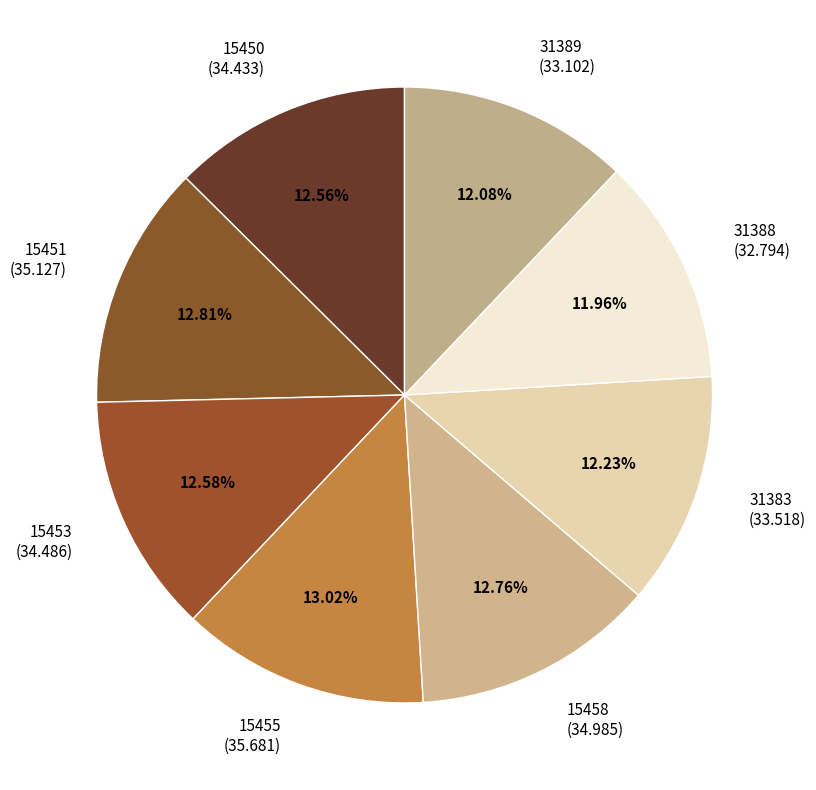

Between 15455 (35.681) and 31388 (32.794), which is larger?

15455 (35.681)